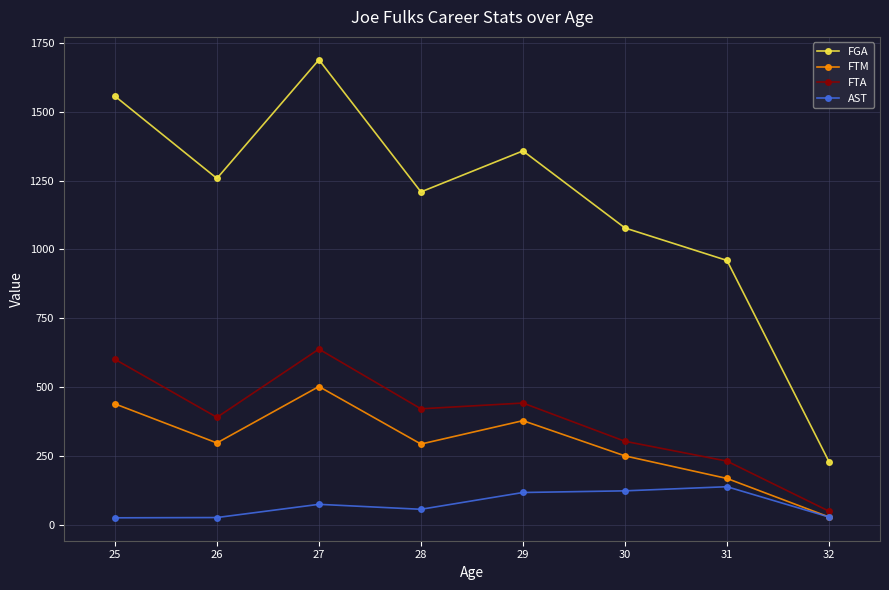

Which series has the widest spread of values?

FGA